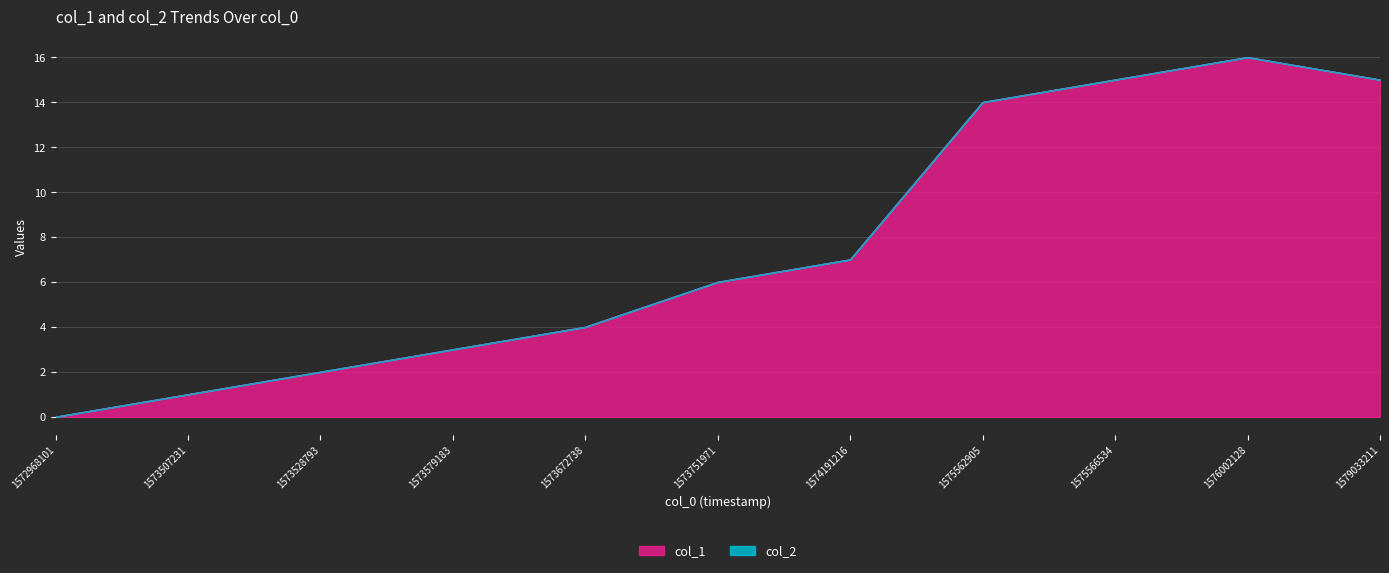

Where is the data nearest to the value 8?

1574191216